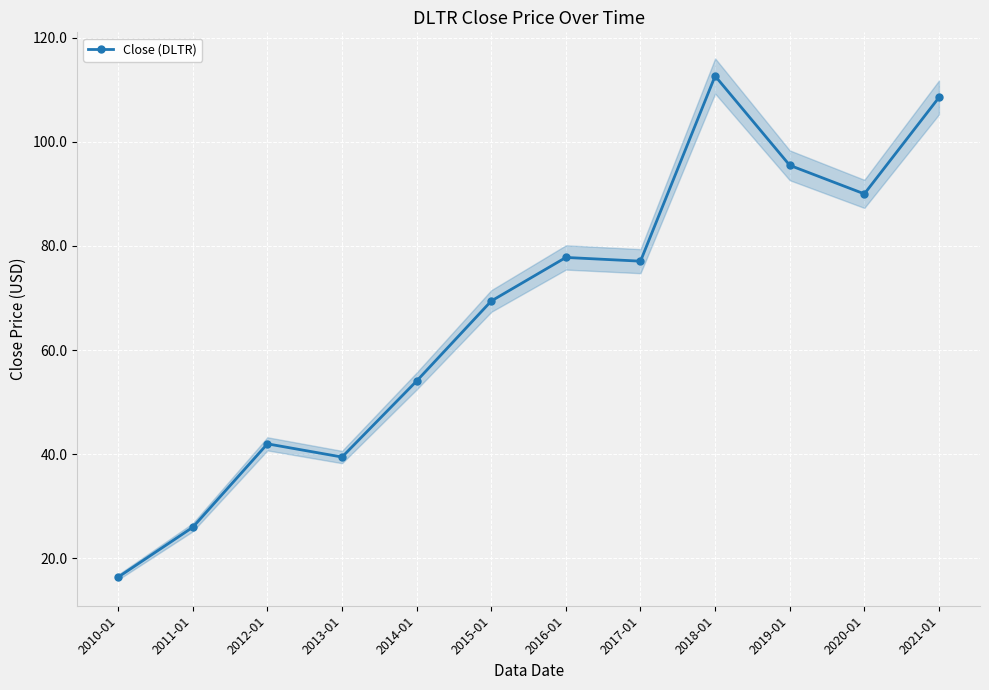

How many distinct data groups are displayed?

1